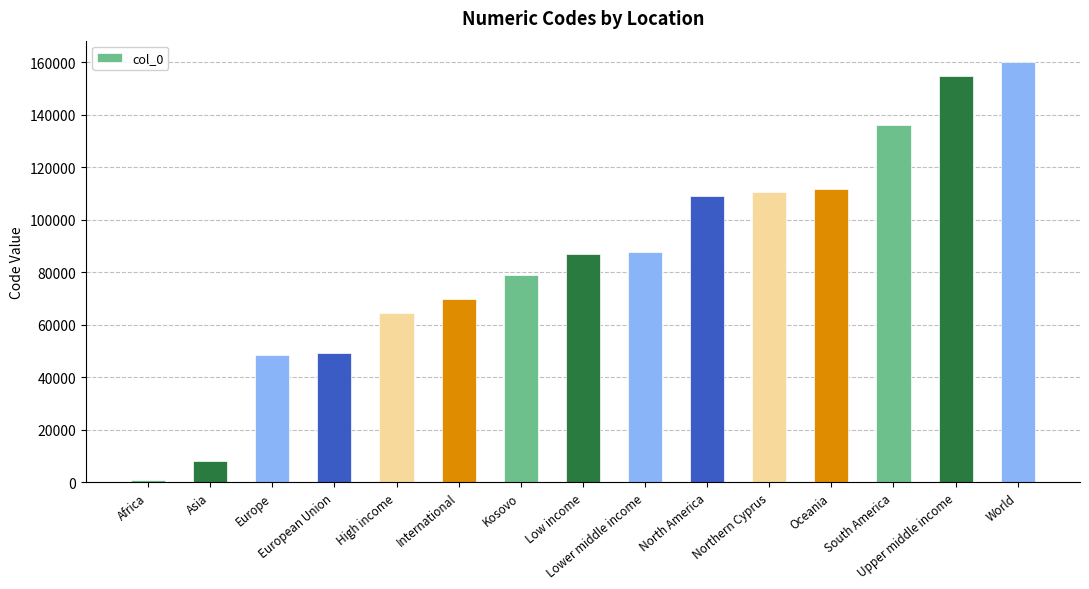

What is the average value?

85141